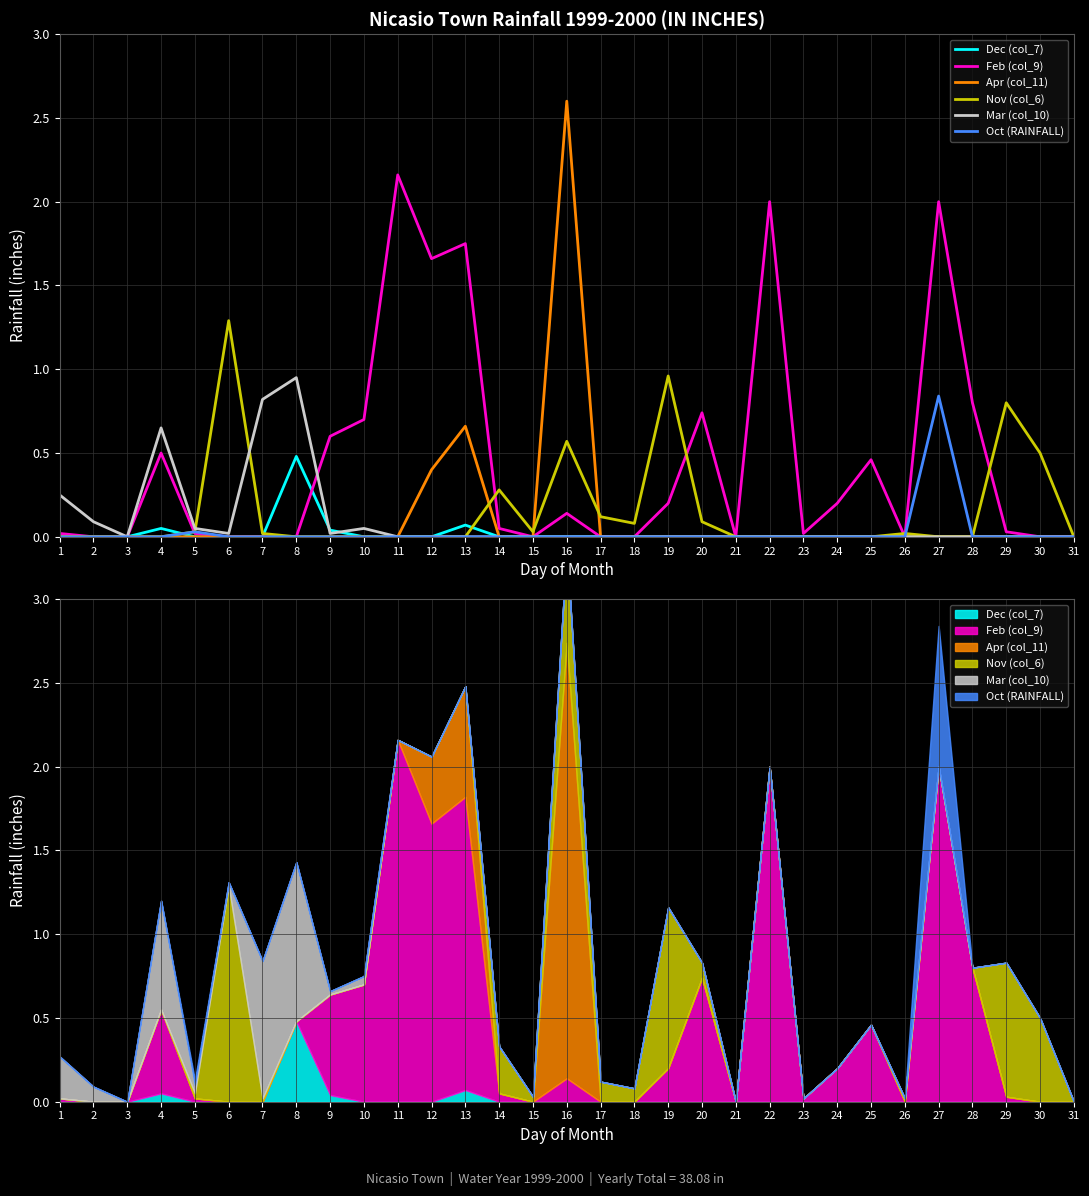

Which has a higher value, 8 or 9?

8